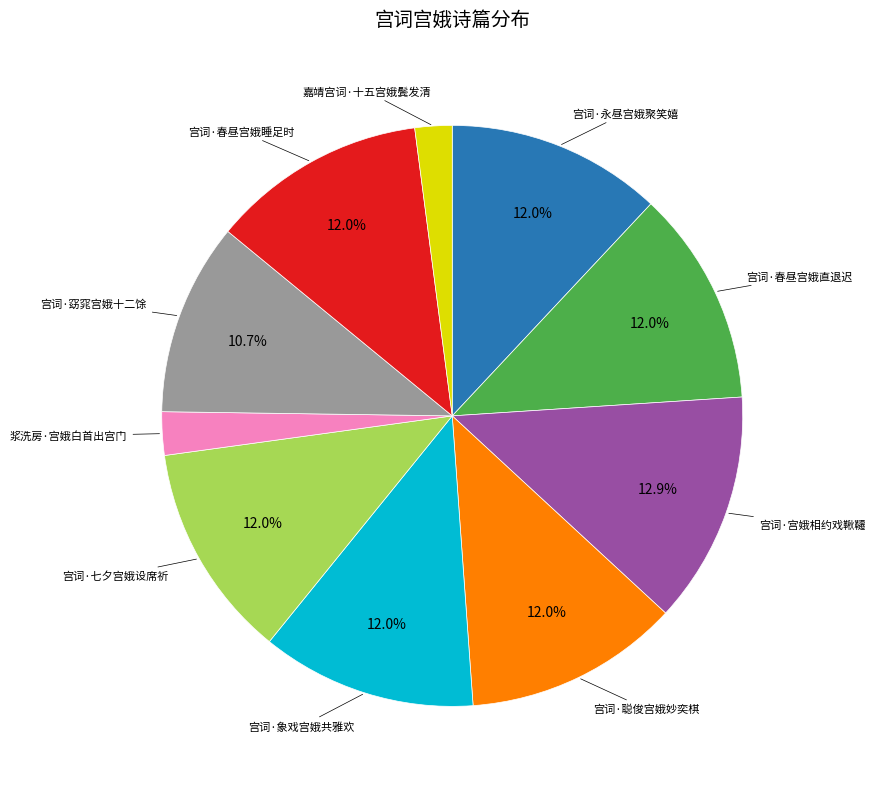

Is there any slice that represents more than half of the pie?

No